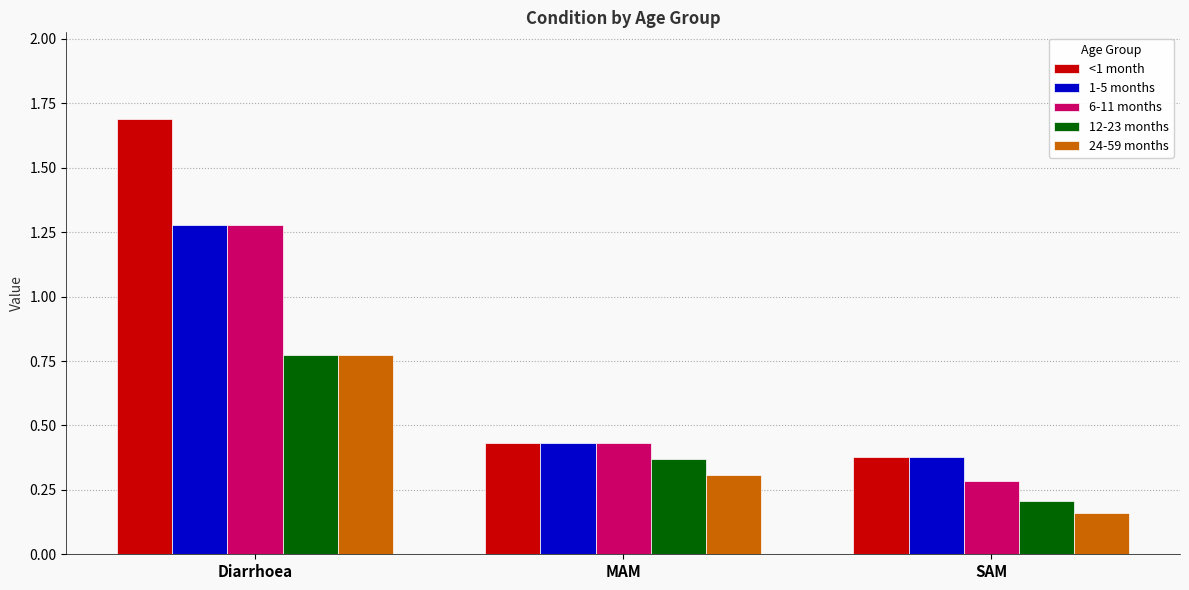

Rank the categories by <1 month value from lowest to highest.

SAM, MAM, Diarrhoea